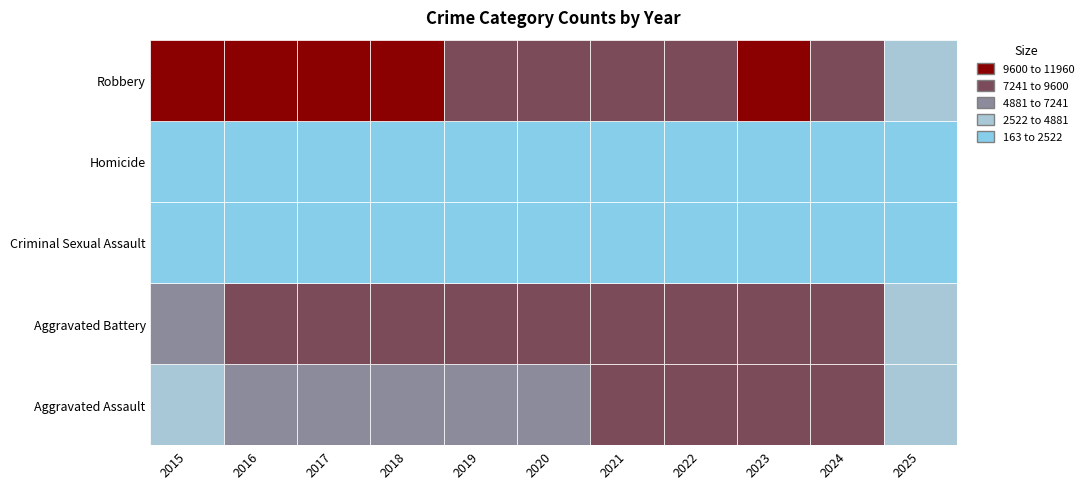

Reading left to right, list all the values displayed in this chart.

Aggravated Assault: 4480	5713	5793	6002	5841	6265	7242	7281	7712	7900	2796
Aggravated Battery: 7018	8085	7845	7734	7858	8320	8346	7494	8079	8184	2839
Criminal Sexual Assault: 1711	1867	1993	2051	1929	1505	1755	1835	1866	1767	760
Homicide: 496	786	672	588	499	787	806	728	632	587	163
Robbery: 9638	11960	11881	9681	7995	7855	7920	8965	11052	9121	2541